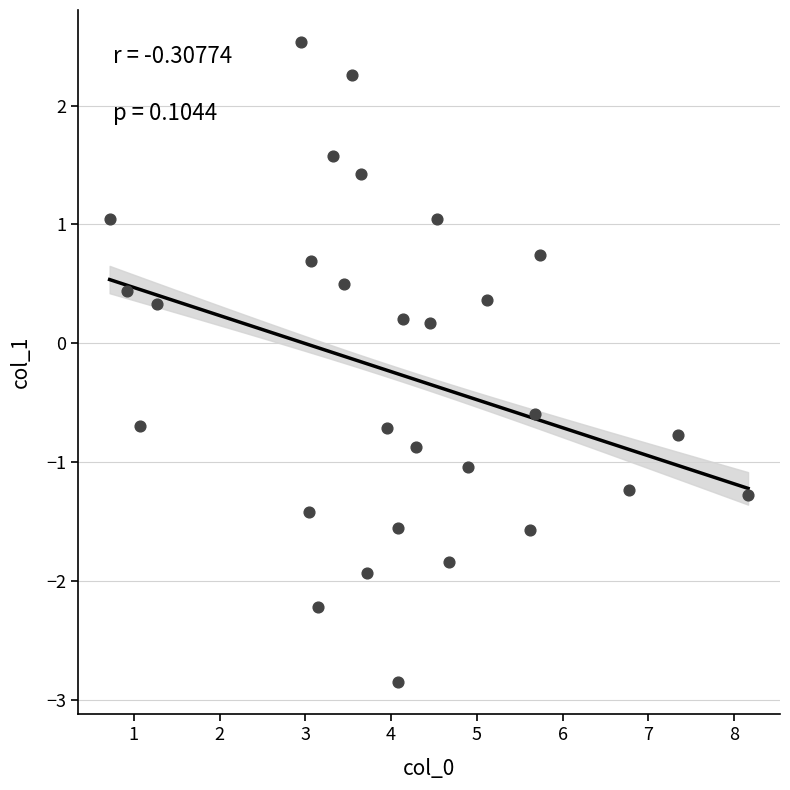

What is the range of Y values (max minus min)?

5.4